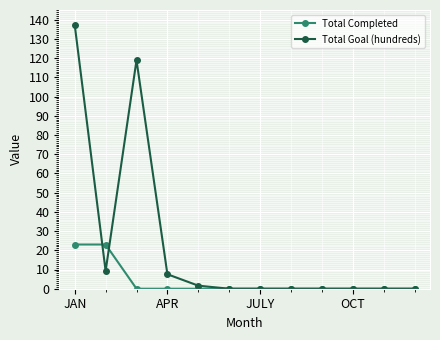

What is the value of the Total Completed point at the 1st from the left?

23.0